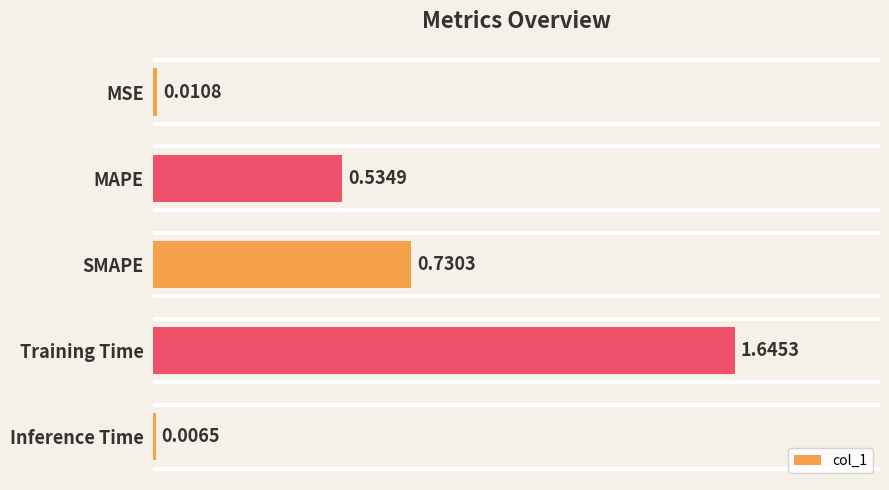

What is the average value?

0.6